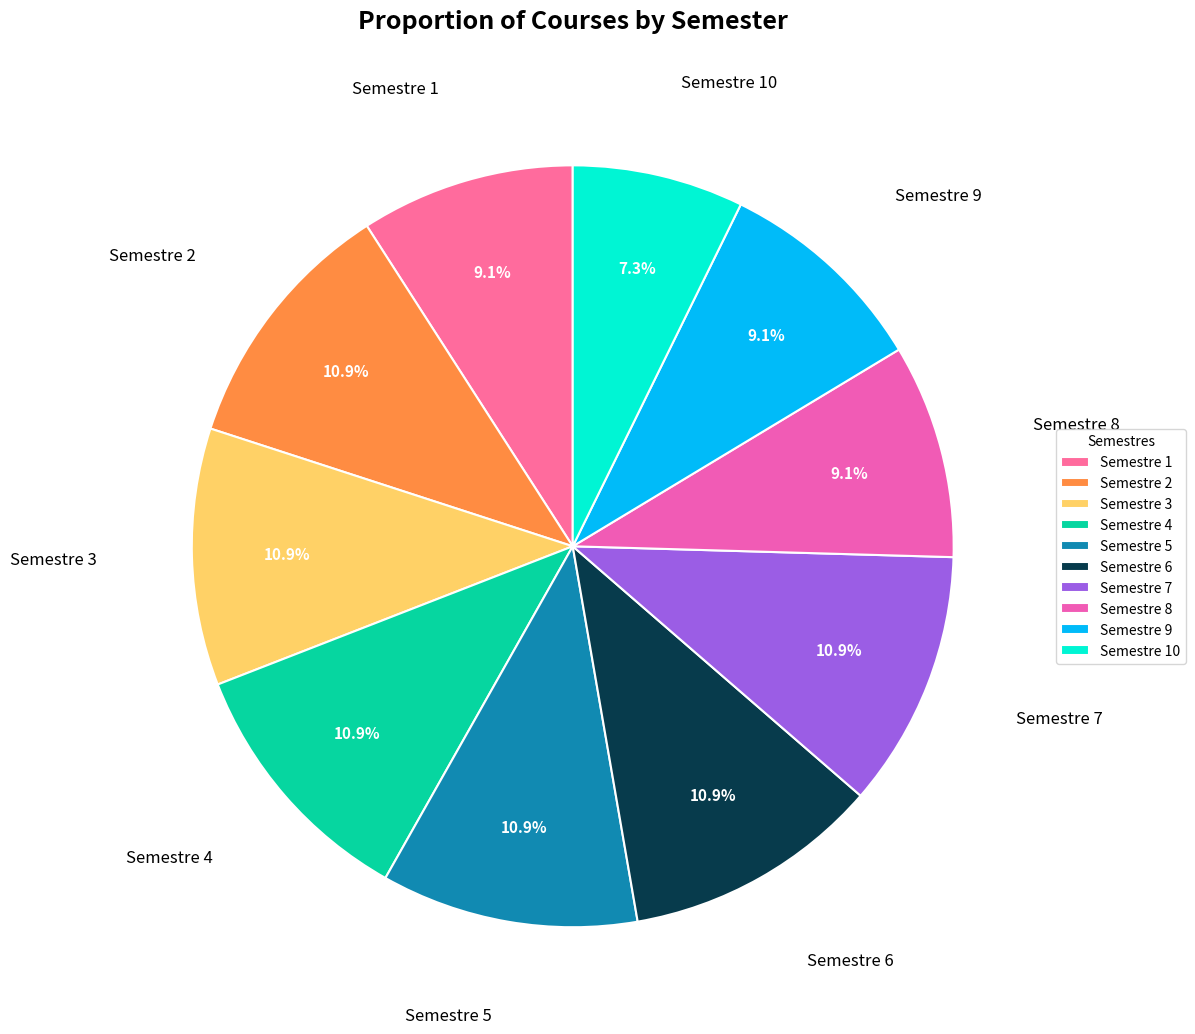

Which slice is the smallest?

Semestre 10